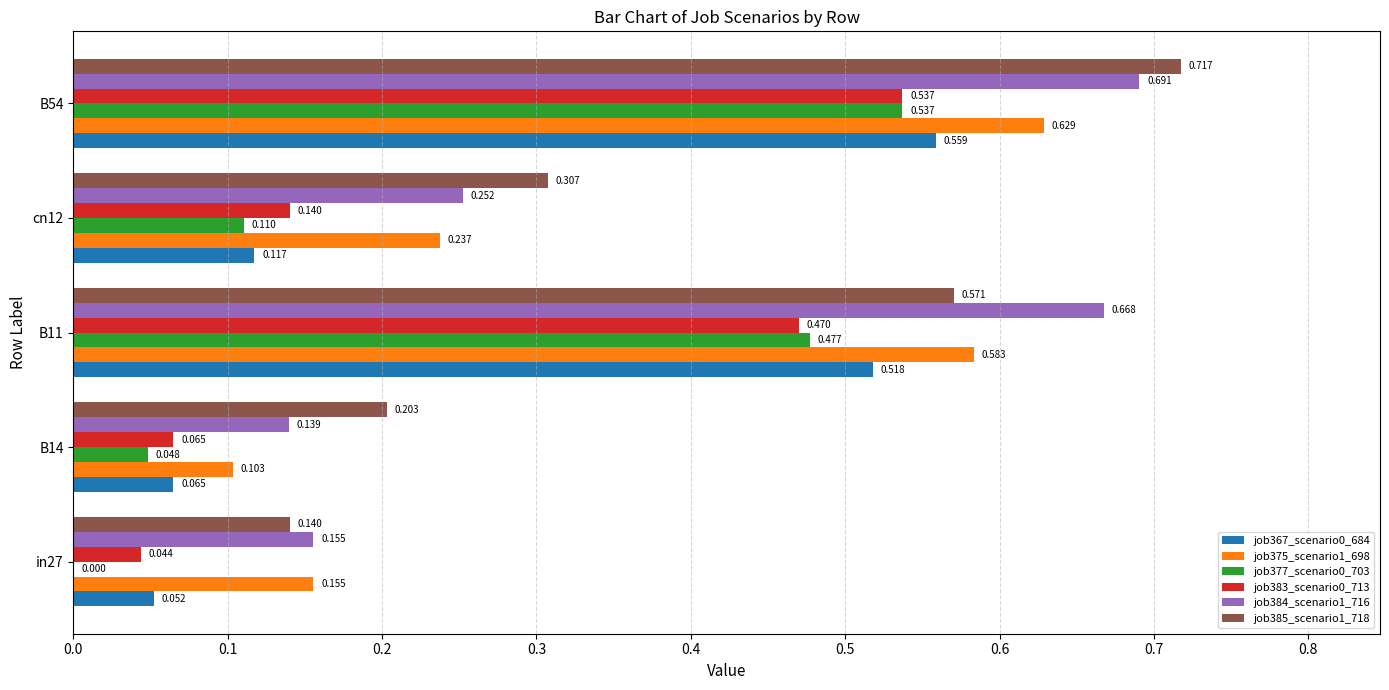

Is the value of job384_scenario1_716 at B14 greater than the value of job375_scenario1_698 at in27?

No